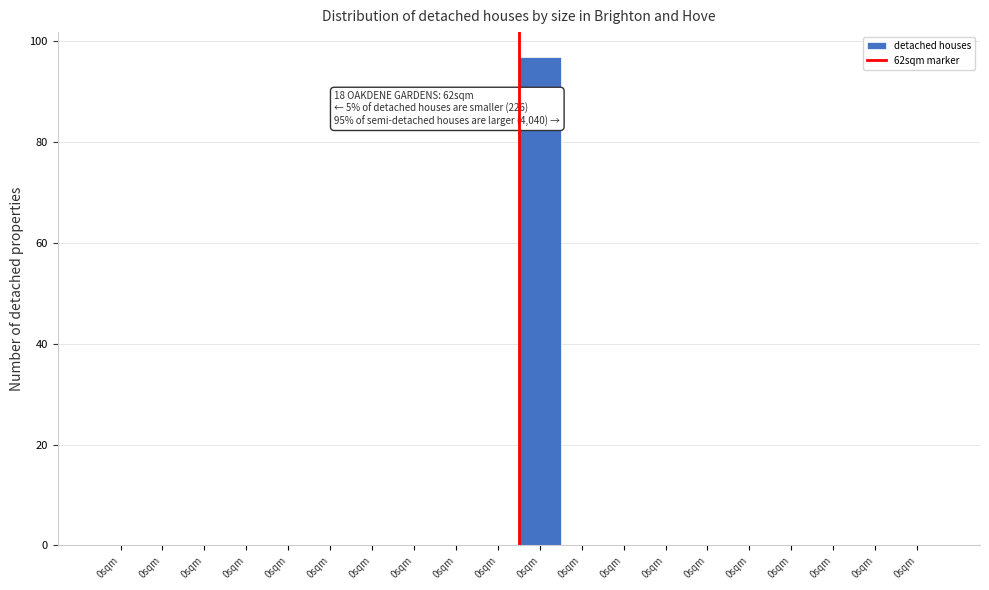

Are the bars horizontal?

No